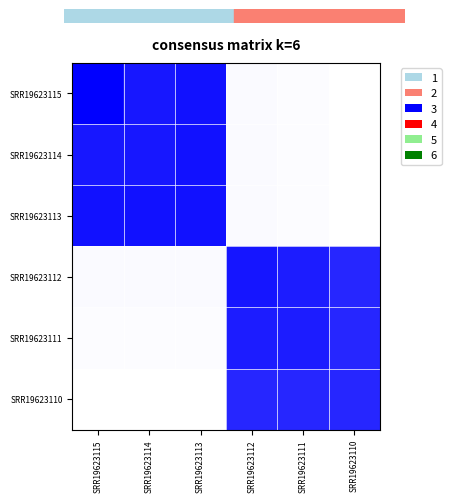

What is the maximum value shown in the chart?

1.0